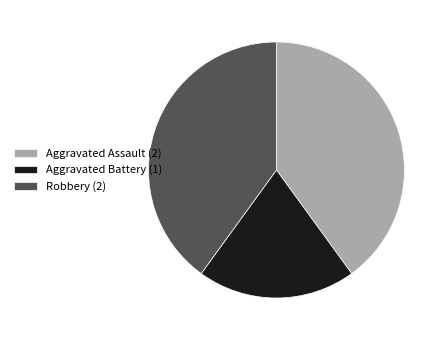

Count the number of slices in the pie.

3